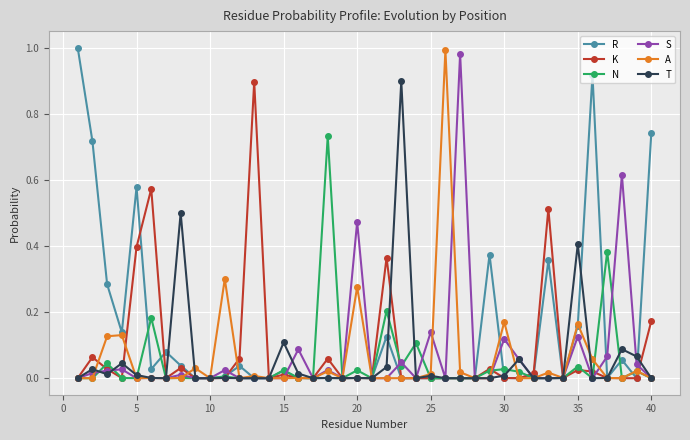

True or false: N has more than 1 points higher than both neighbors.

True